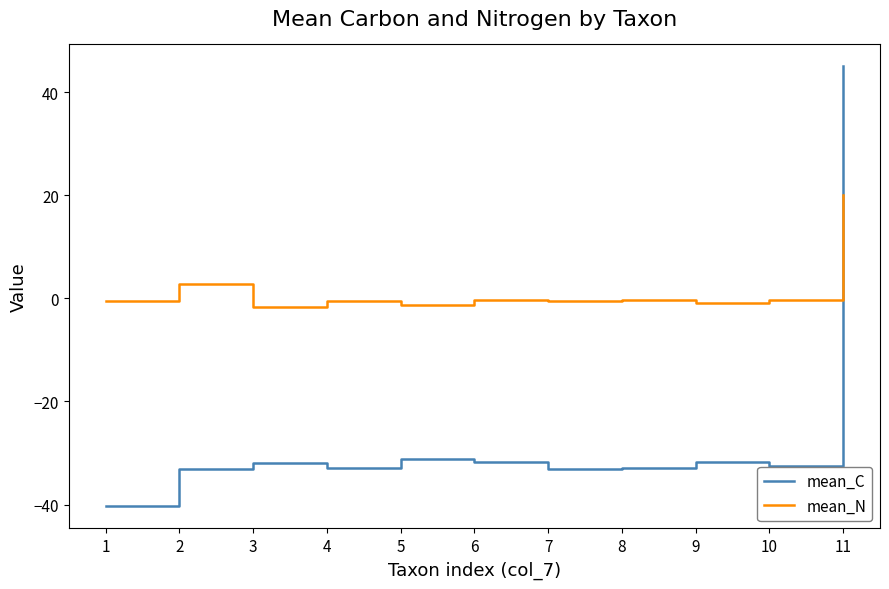

How many series are shown in this chart?

2